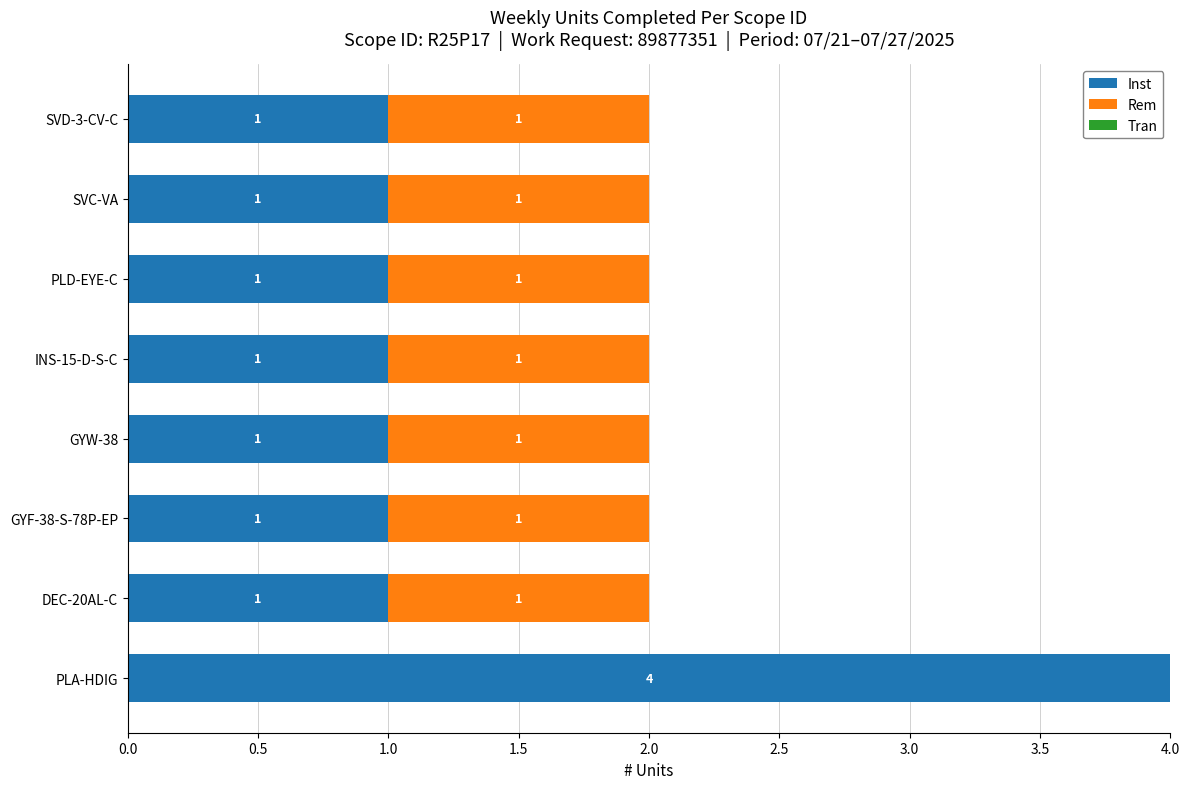

Is it true that Inst equals 1 at GYW-38?

True